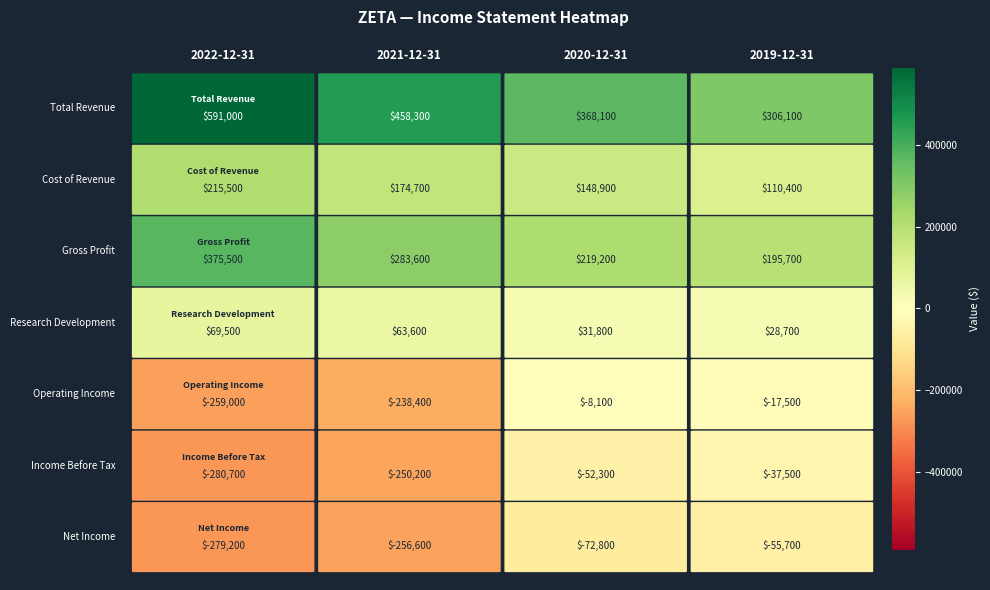

Which series changed the most between 2022-12-31 and 2021-12-31?

Total Revenue